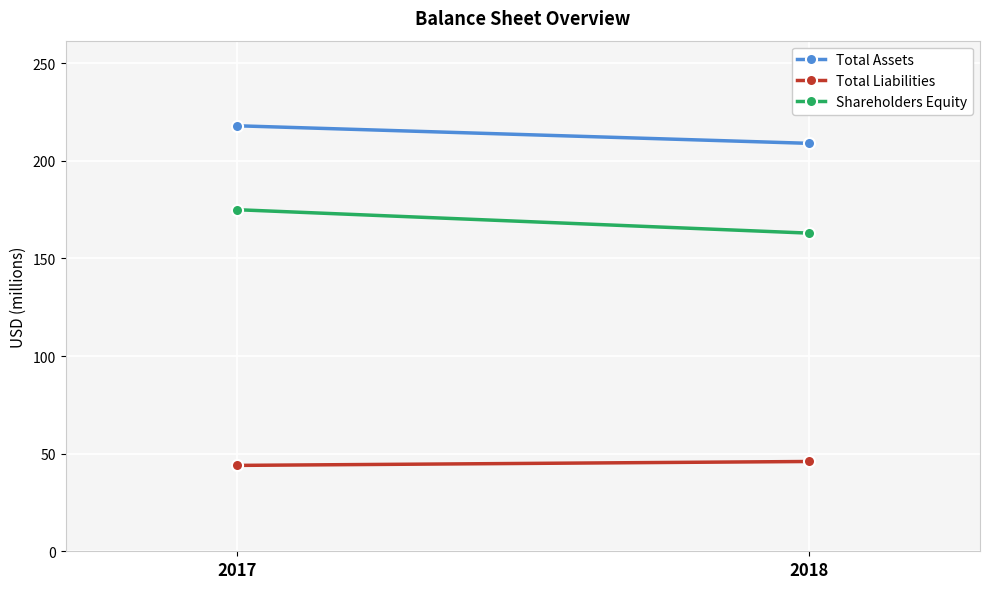

Which label corresponds to the smallest value in the chart?

2017